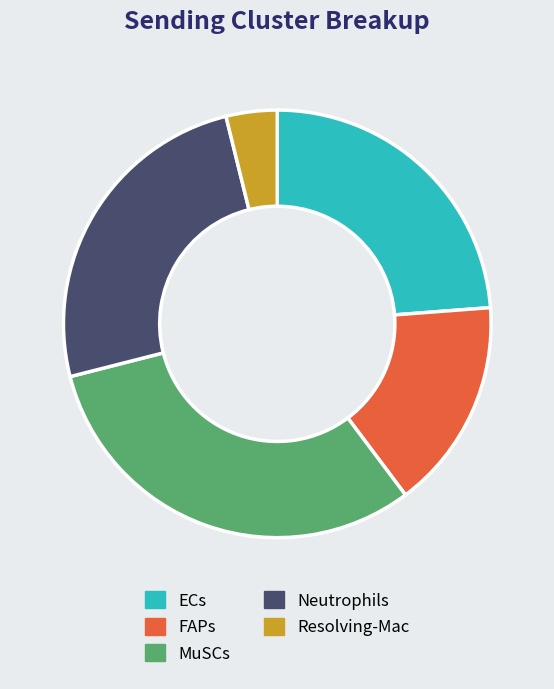

Rank the categories by value from lowest to highest.

Resolving-Mac, FAPs, ECs, Neutrophils, MuSCs